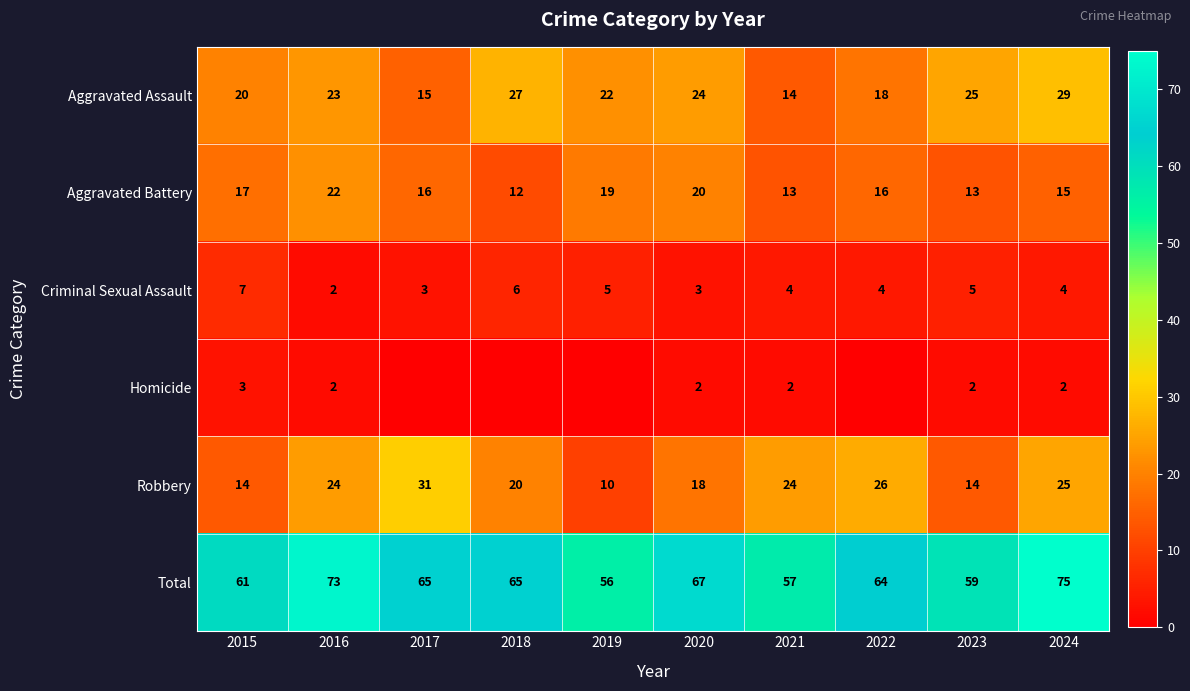

Rank the series at 2024 from highest to lowest value.

Total, Aggravated Assault, Robbery, Aggravated Battery, Criminal Sexual Assault, Homicide